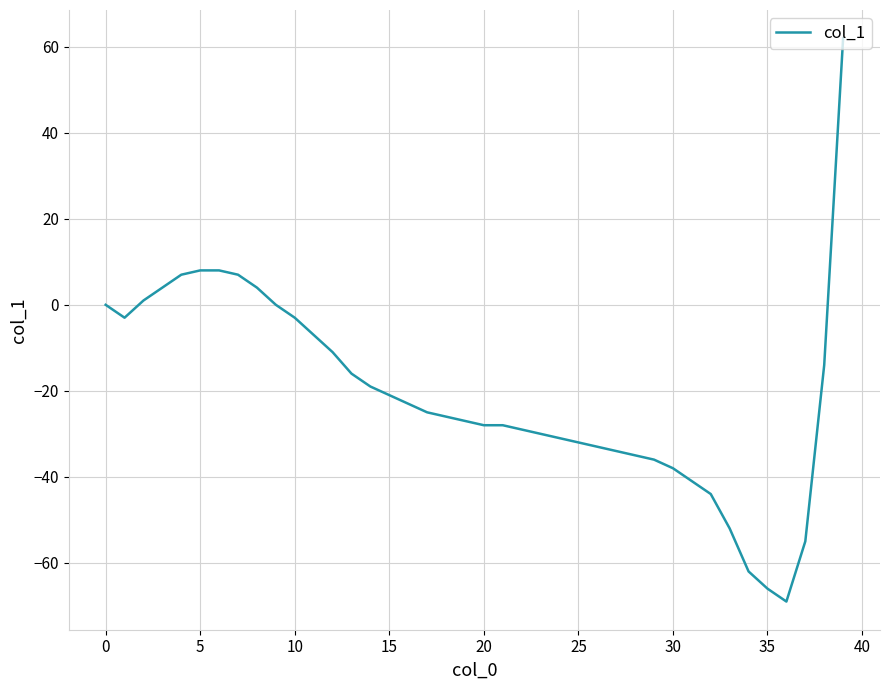

Is this an area chart (filled region under the line)?

No